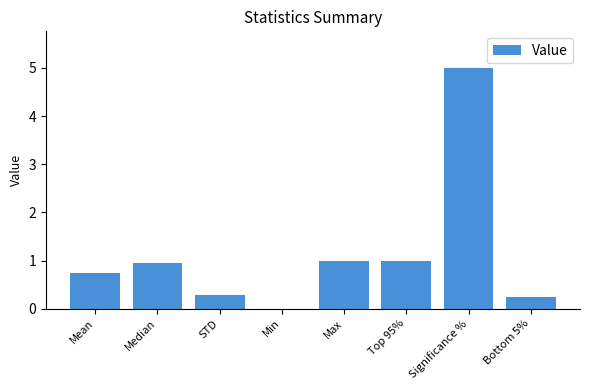

What is the change in value from STD to Top 95%?

+0.7